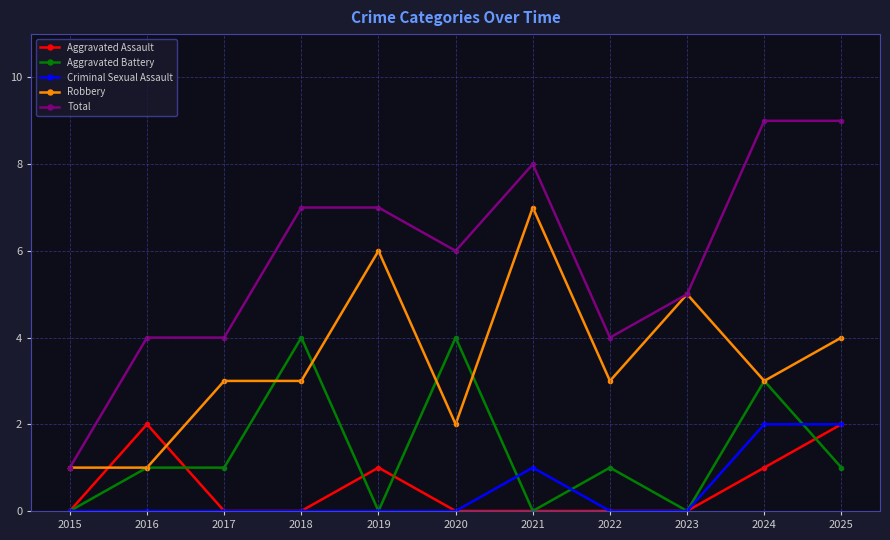

What is the difference between the second highest and second lowest values in the Total series?

5